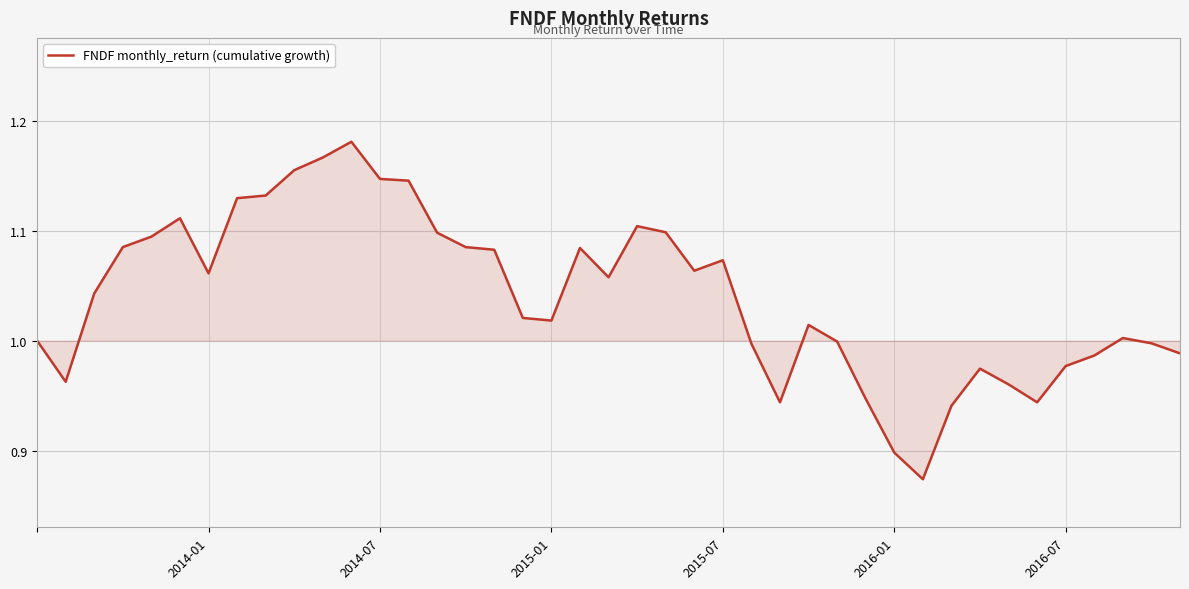

What is the difference between the maximum and minimum values?

0.3